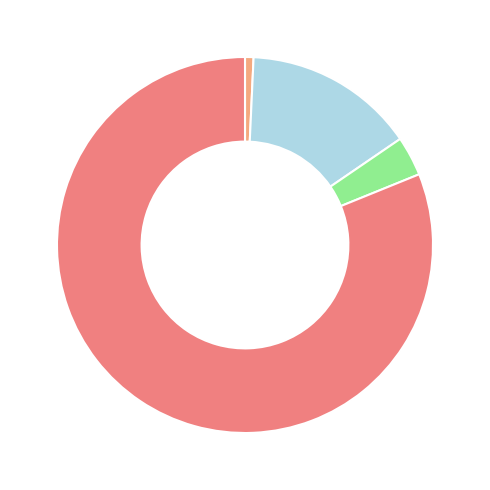

Does any single category account for the majority?

Yes